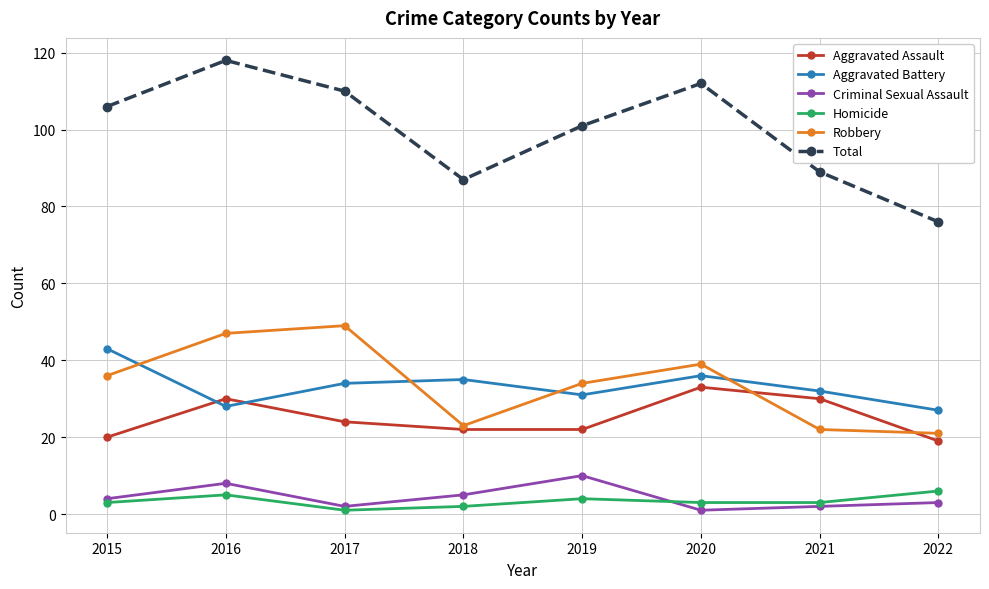

What is the sum of the Aggravated Assault values at 2020 and 2018?

55